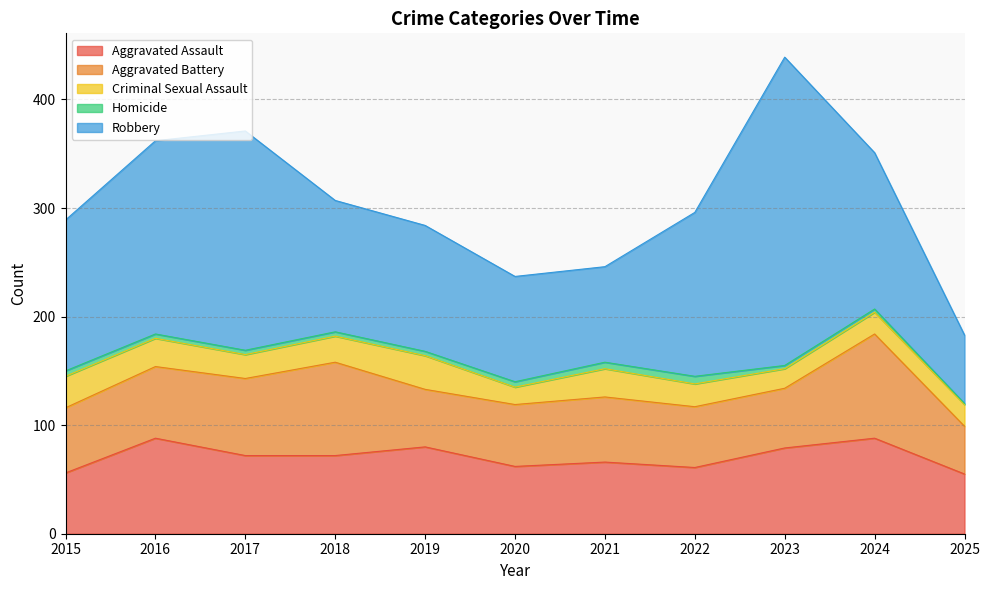

How many data points does each series have?

11